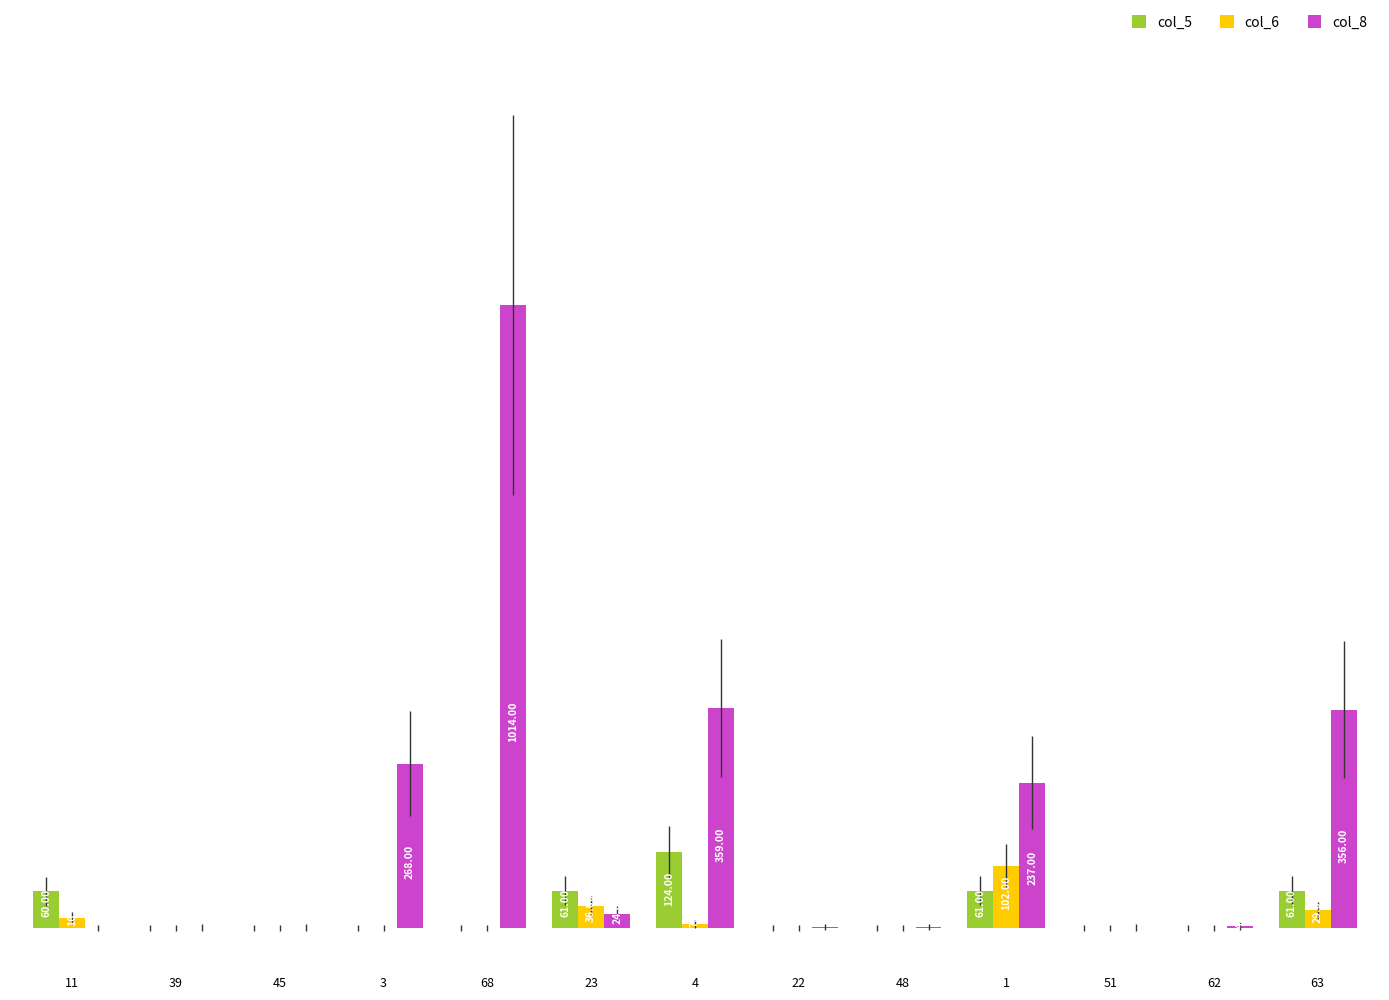

The col_8 series shows 1400 at 68. True or false?

False